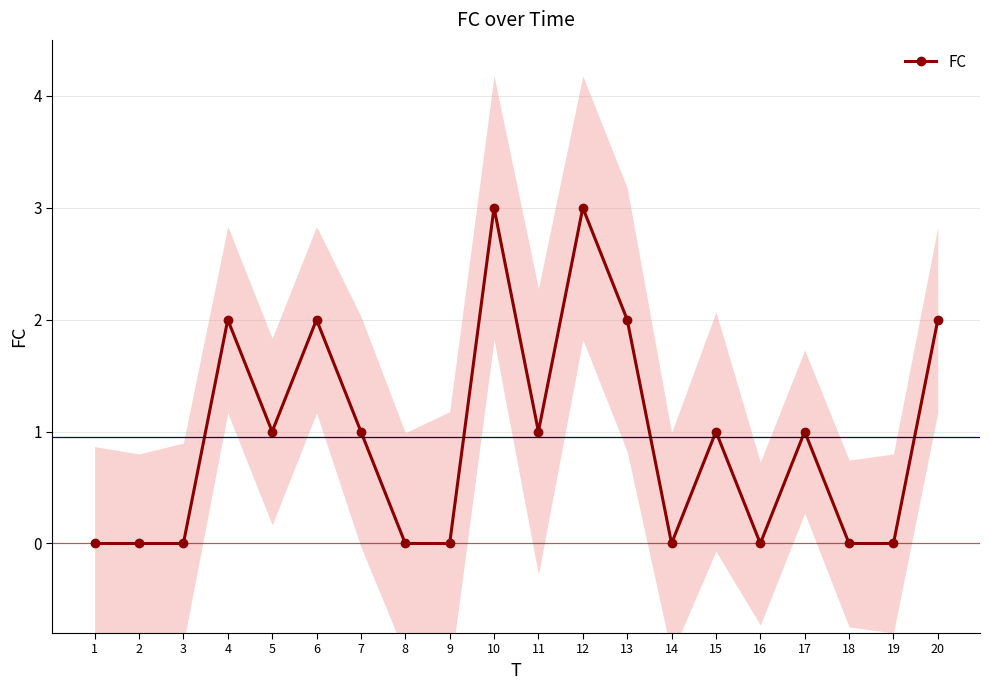

The chart shows a value of 1 at 3. True or false?

False